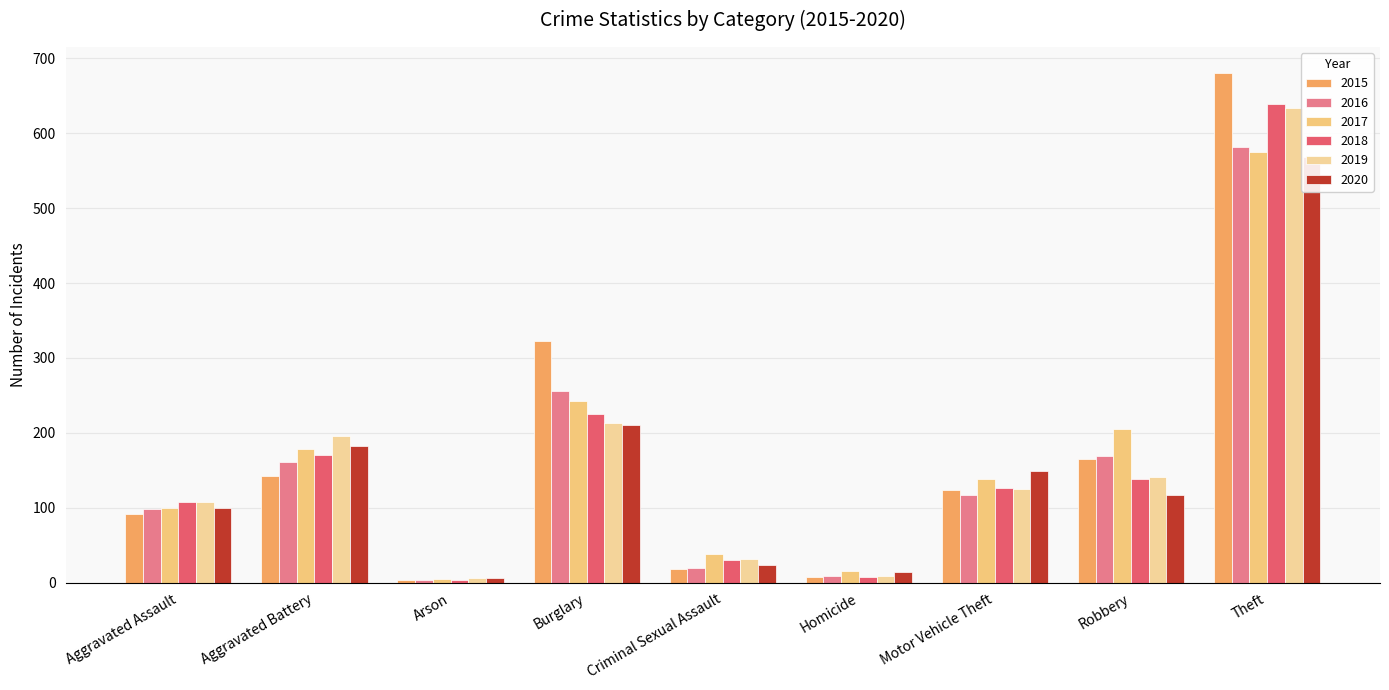

The value of 2017 at Arson is 8. True or false?

False